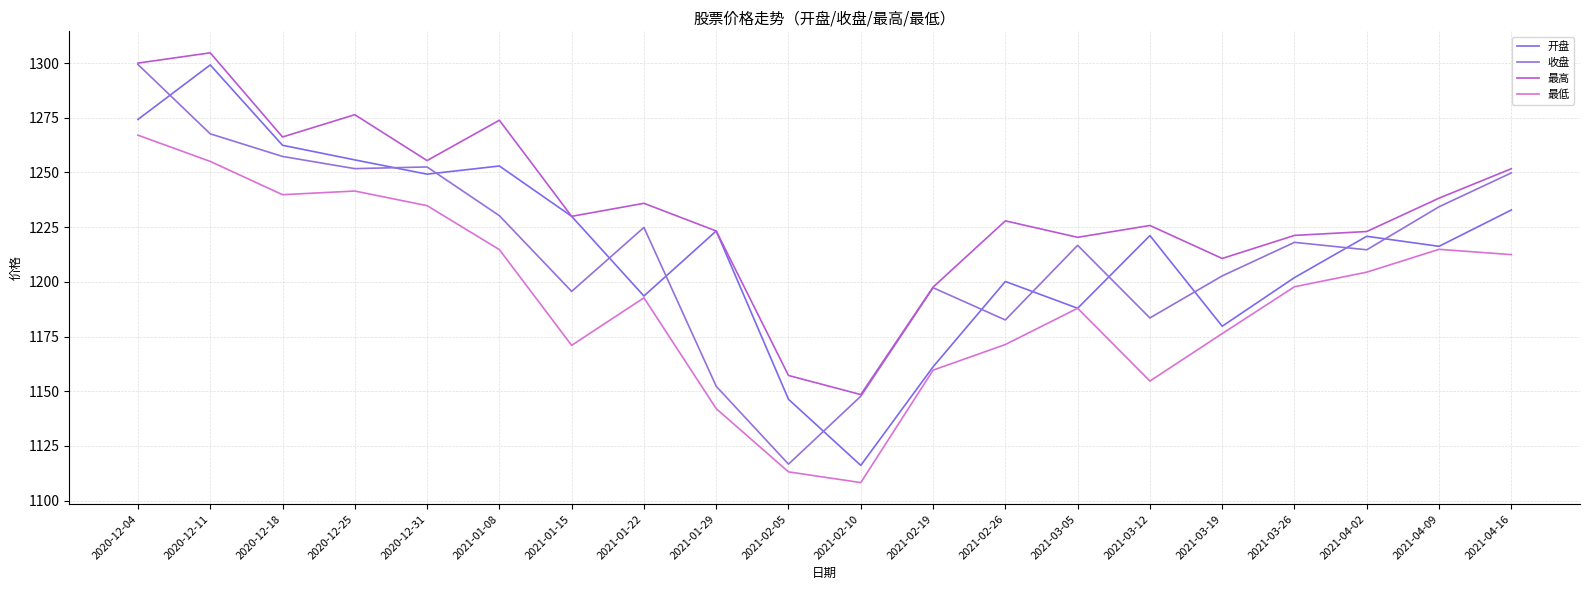

The value of 最低 at 2021-01-15 is 1171.0. True or false?

True